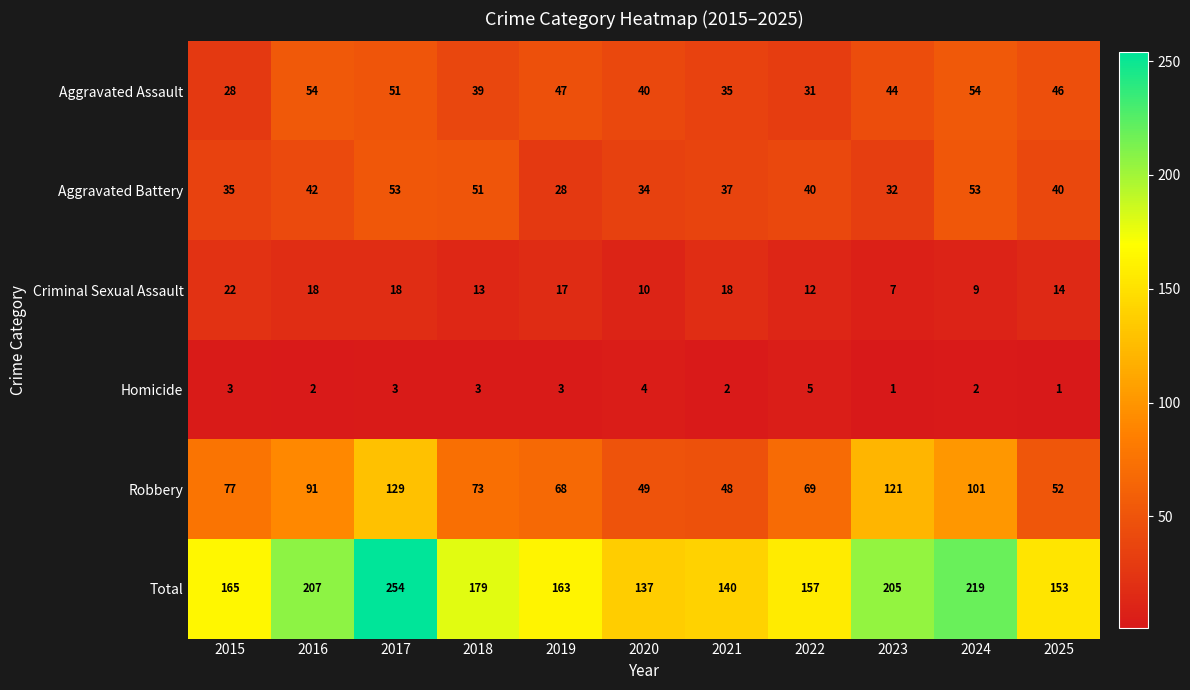

Is the value of Aggravated Battery at 2017 greater than the value of Aggravated Assault at 2025?

Yes